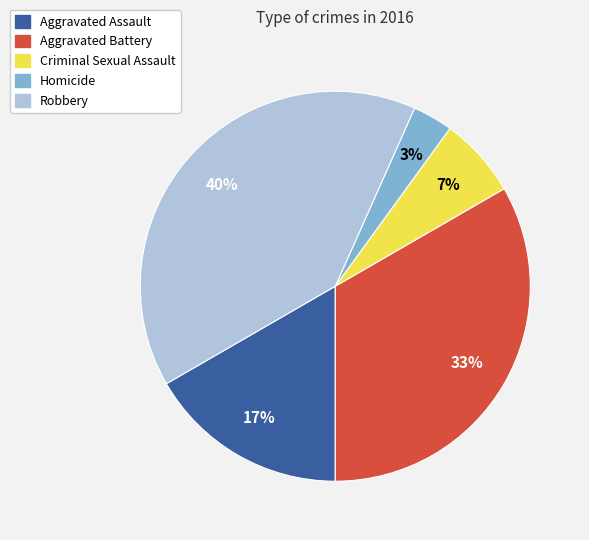

Between Aggravated Assault and Criminal Sexual Assault, which is larger?

Aggravated Assault